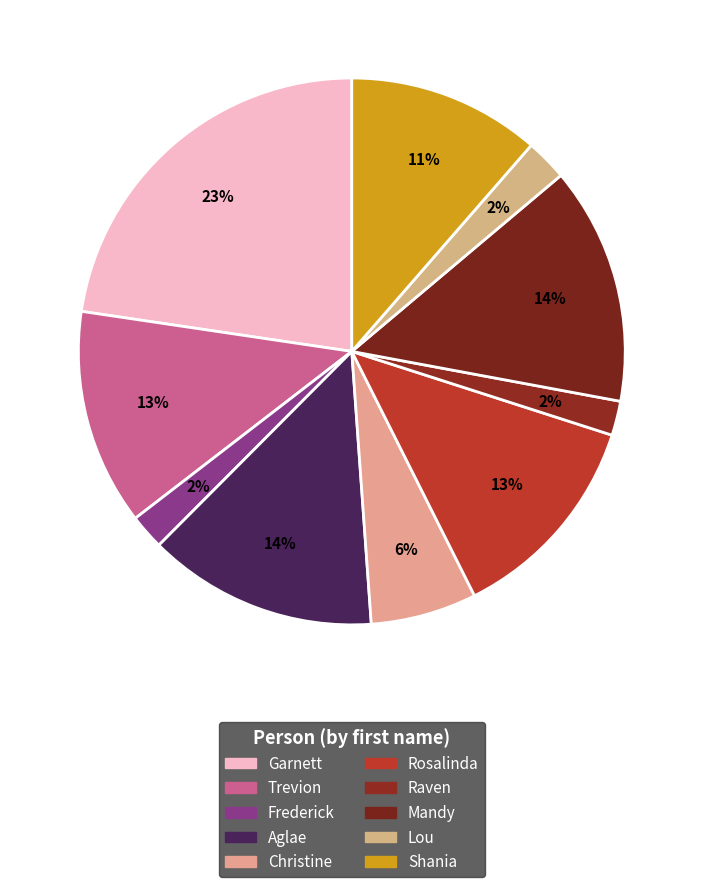

What is the ratio of the value at Trevion to the value at Shania?

1.1